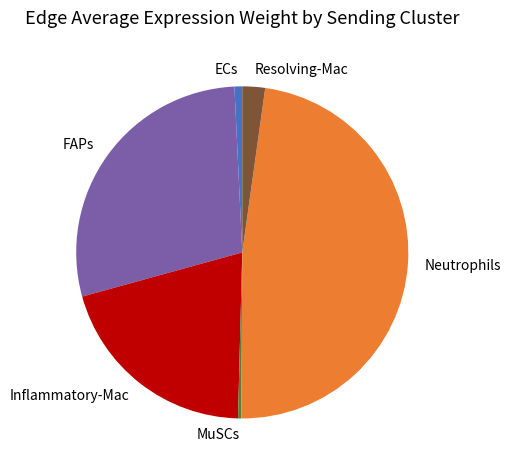

How many segments does this pie chart have?

6